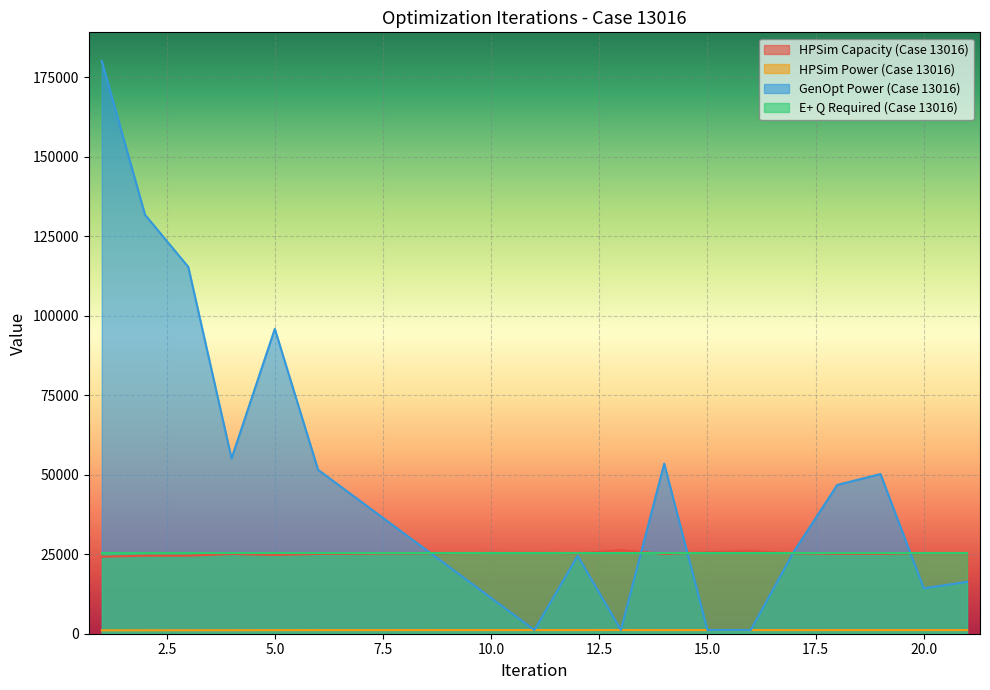

Which series has the largest total across all categories?

GenOpt Power (Case 13016)